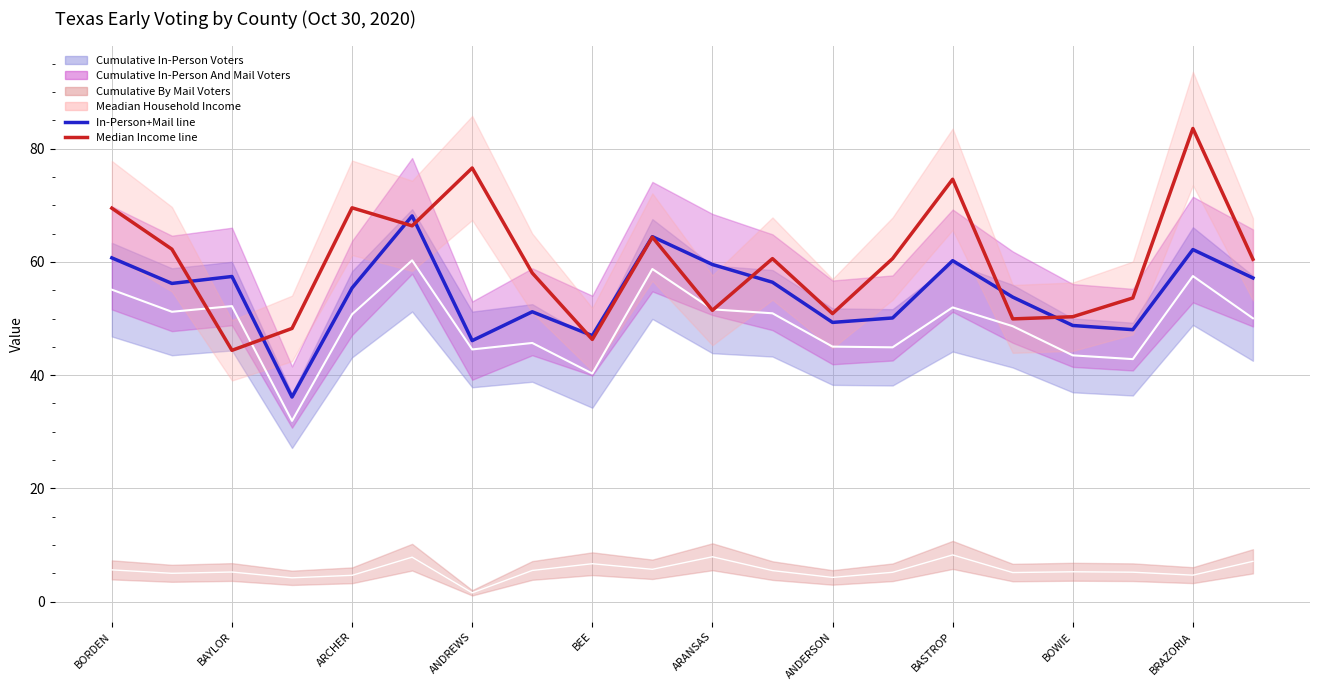

Is it true that Cumulative In-Person And Mail Voters equals 19.3 at BEE?

False